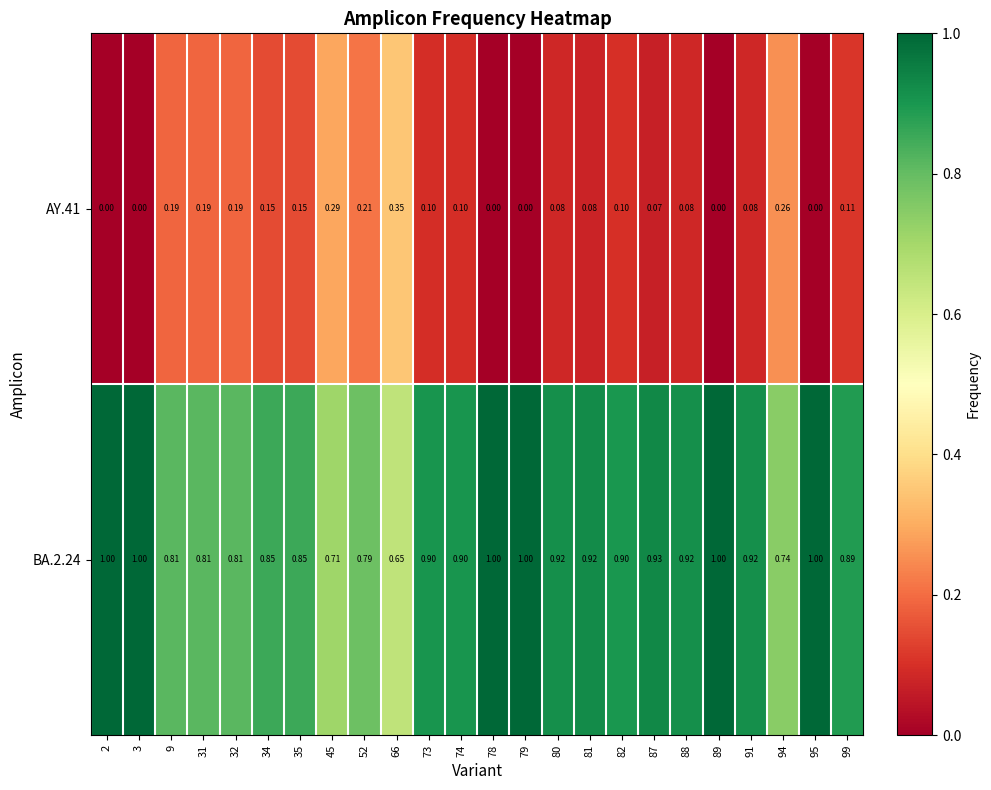

What is the total value across all series at 73?

1.0